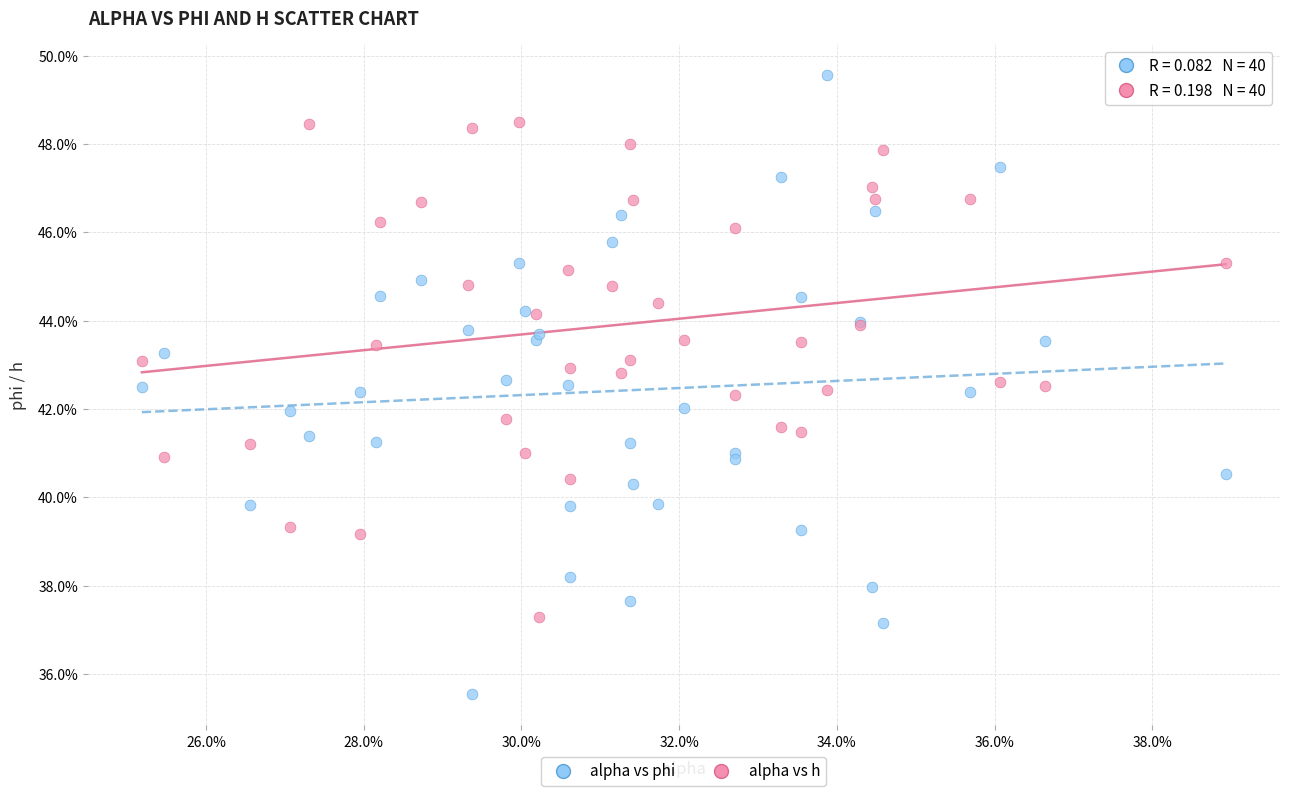

What are all the series names shown in the legend?

alpha vs phi, alpha vs h